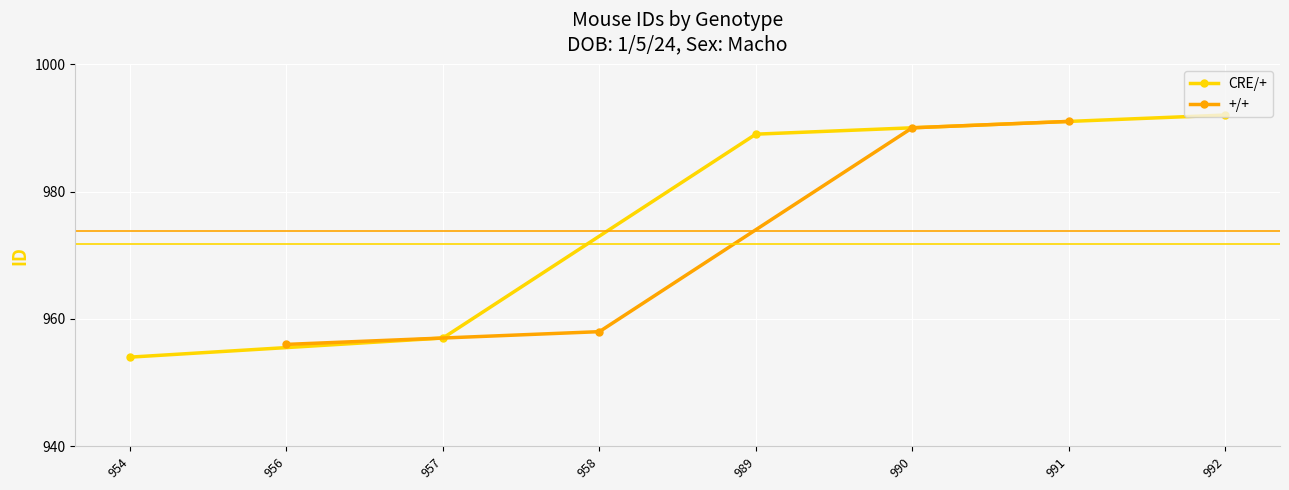

True or false: +/+ and CRE/+ cross at least once.

True